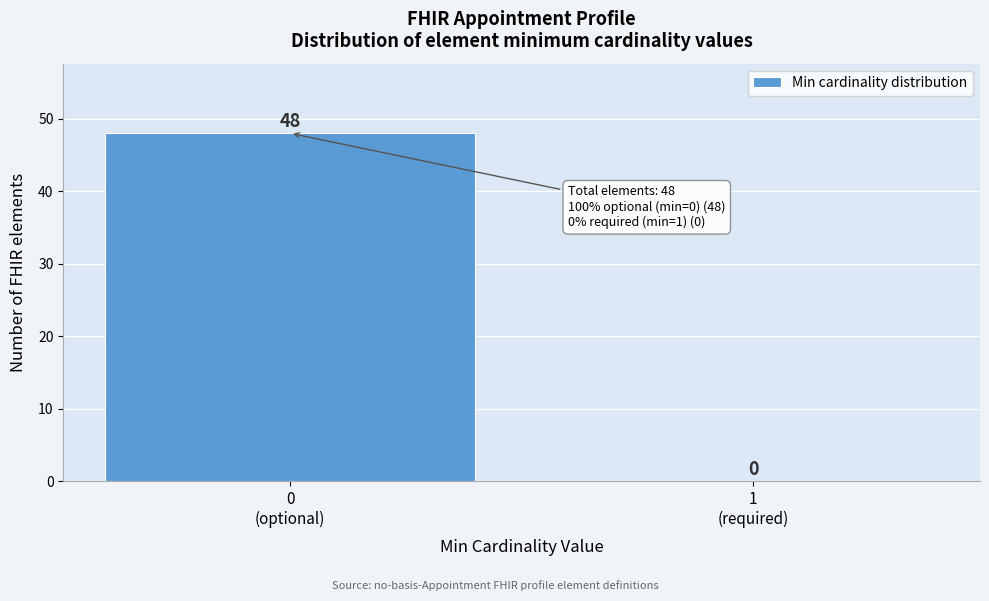

What is the sum of all values?

48